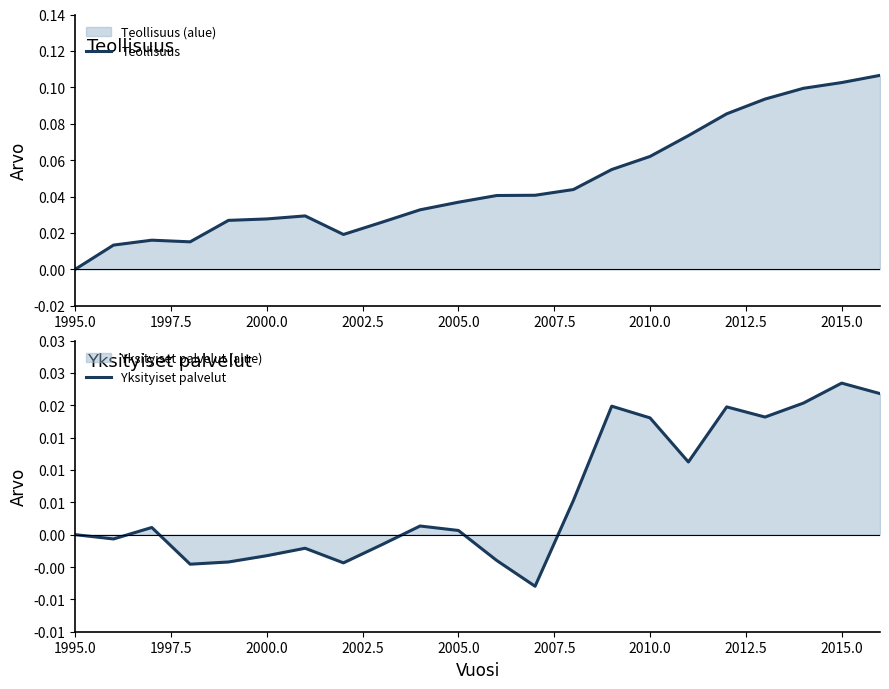

Reading right to left, list all the values displayed in this chart.

Teollisuus: 0.1	0.1	0.1	0.1	0.1	0.1	0.1	0.1	0.0	0.0	0.0	0.0	0.0	0.0	0.0	0.0	0.0	0.0	0.0	0.0	0.0	0.0
Yksityiset palvelut: 0.0	0.0	0.0	0.0	0.0	0.0	0.0	0.0	0.0	-0.0	-0.0	0.0	0.0	-0.0	-0.0	-0.0	-0.0	-0.0	-0.0	0.0	-0.0	0.0